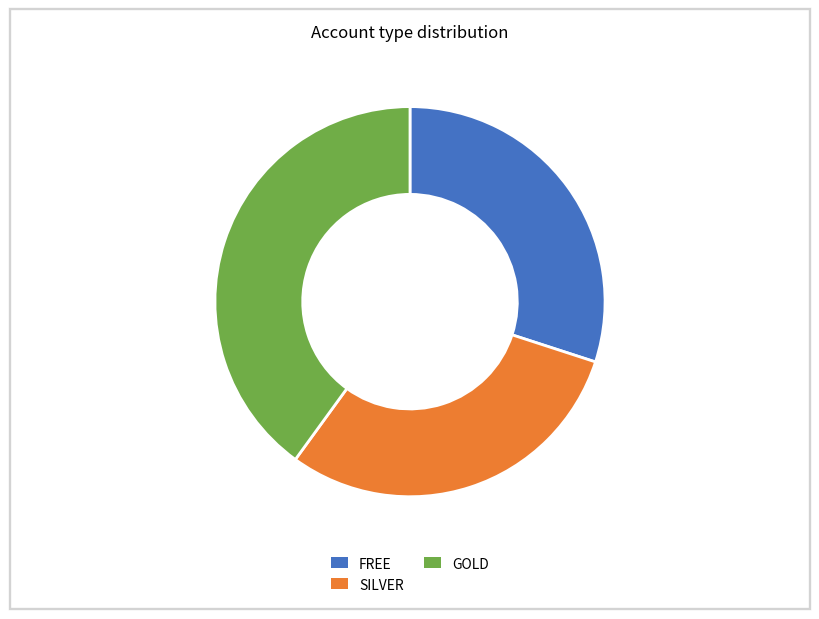

Which category has the biggest portion of the pie?

GOLD